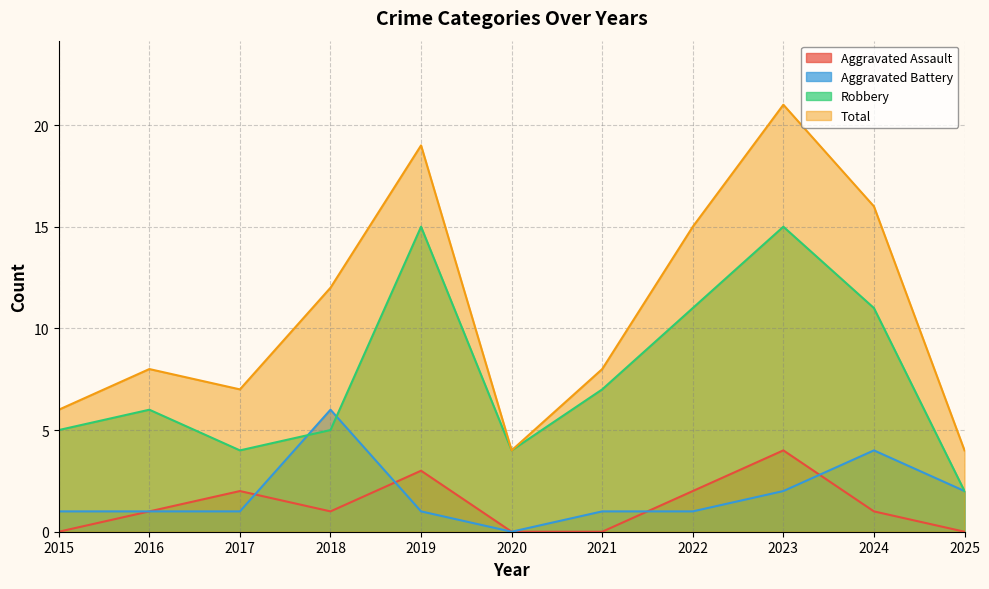

True or false: Robbery and Aggravated Assault intersect in this chart.

False